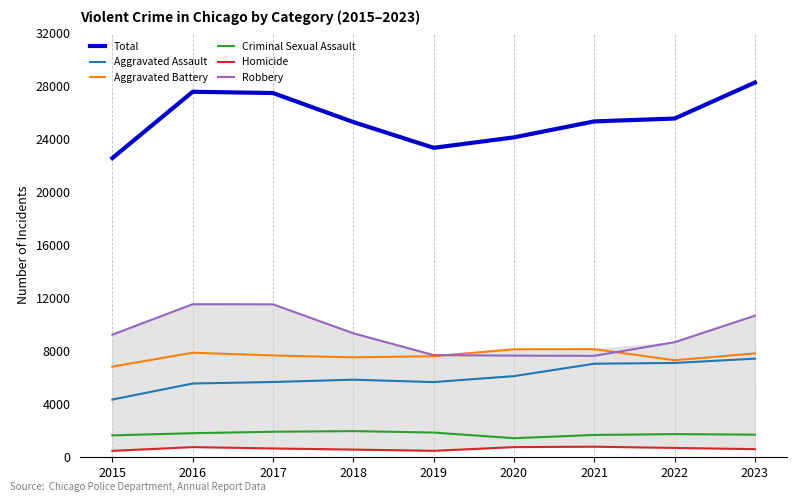

Which label corresponds to the smallest value in the chart?

2015